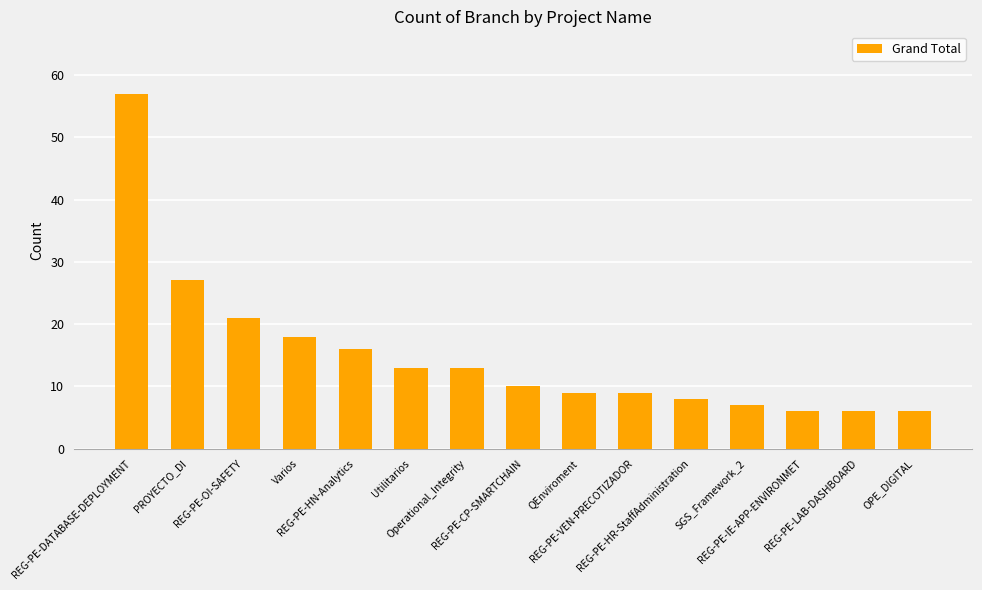

What position from the right is REG-PE-LAB-DASHBOARD?

2